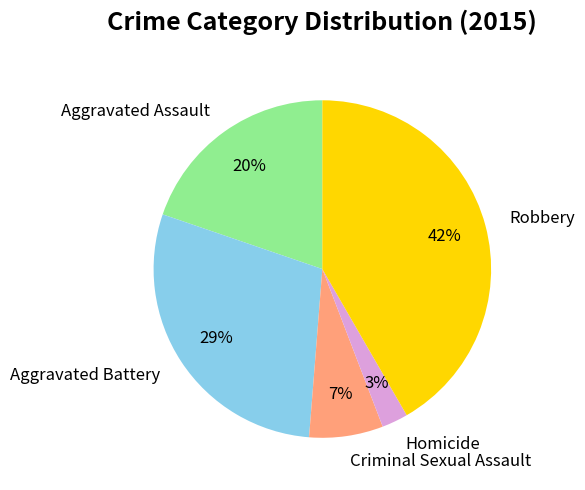

Which slice is the smallest?

Homicide